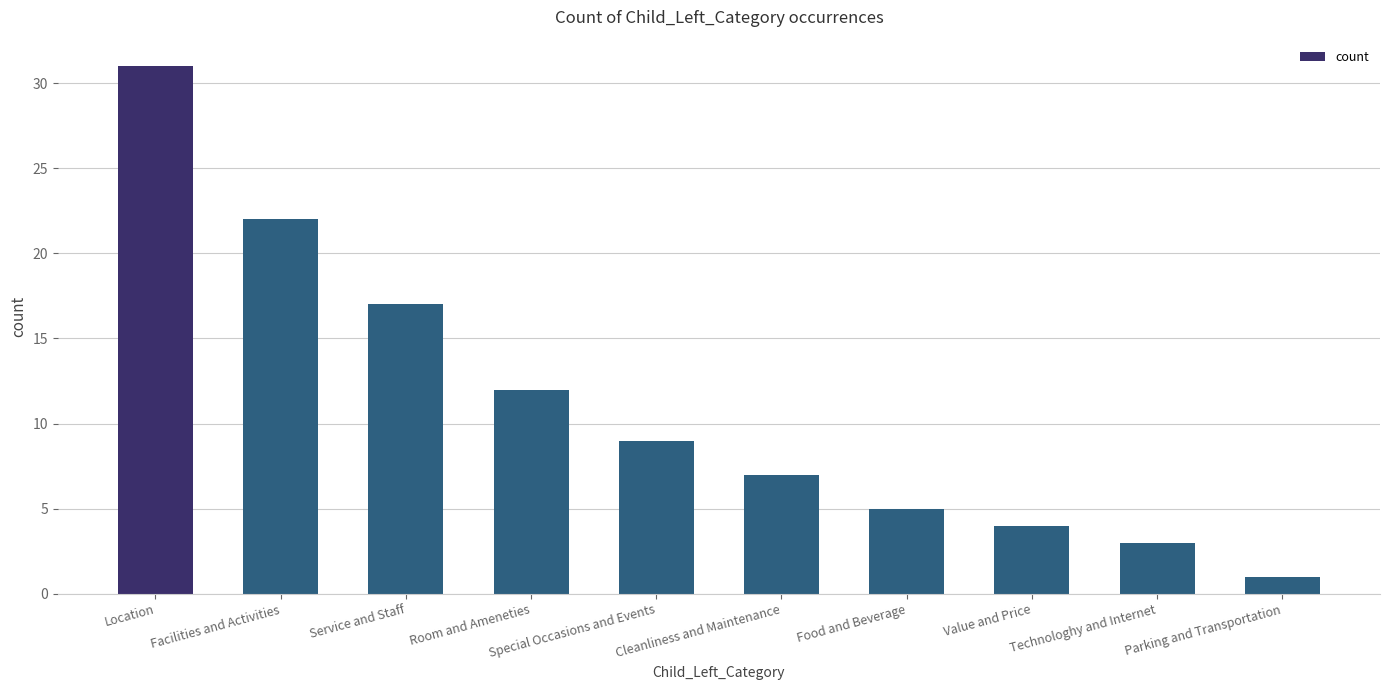

Between Location and Technologhy and Internet, which is larger?

Location